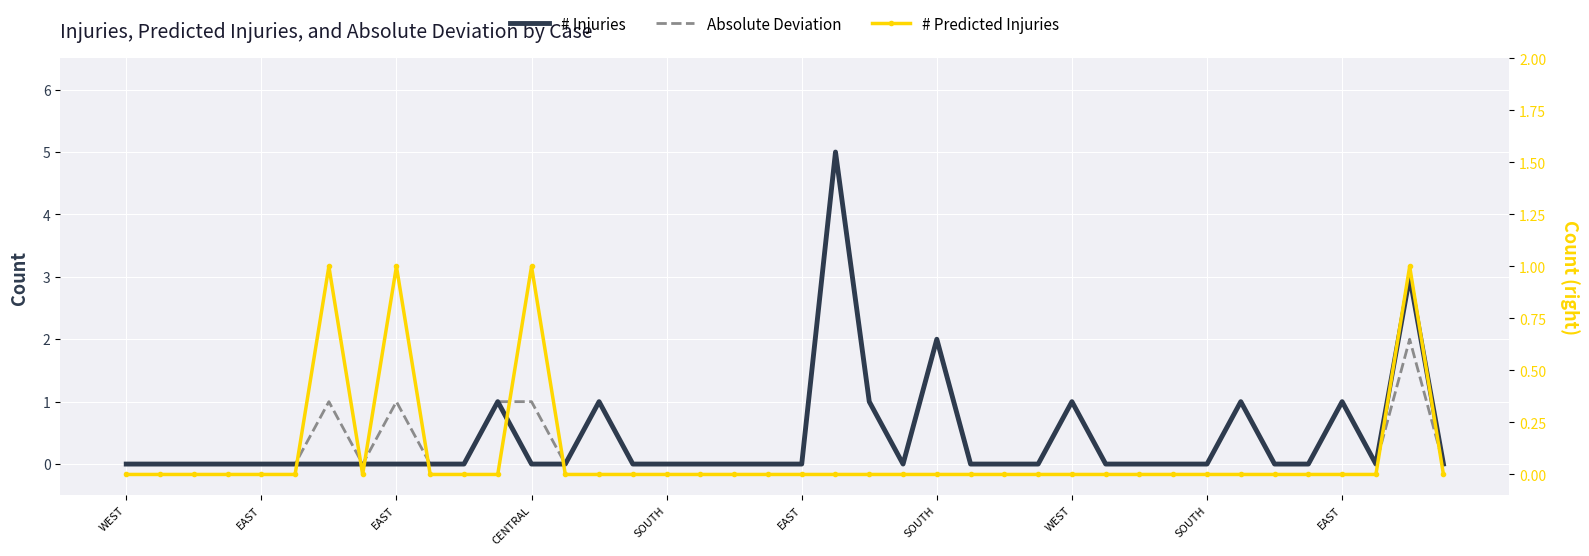

Which category has the highest value across all series?

21